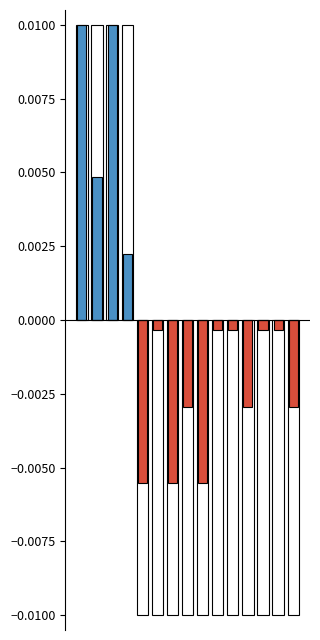

How many bars are there in total?

15